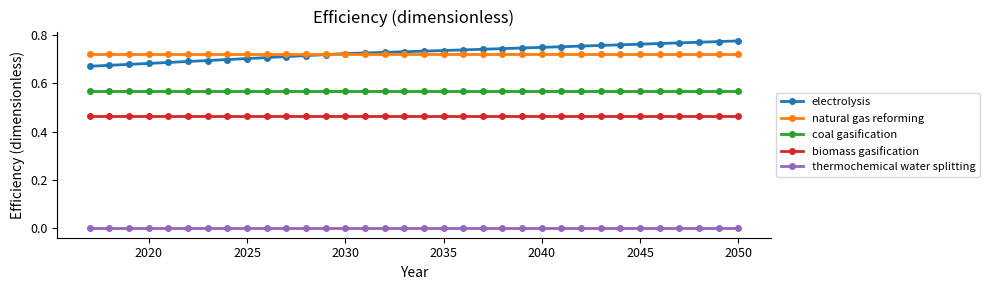

True or false: biomass gasification and thermochemical water splitting cross at least once.

False